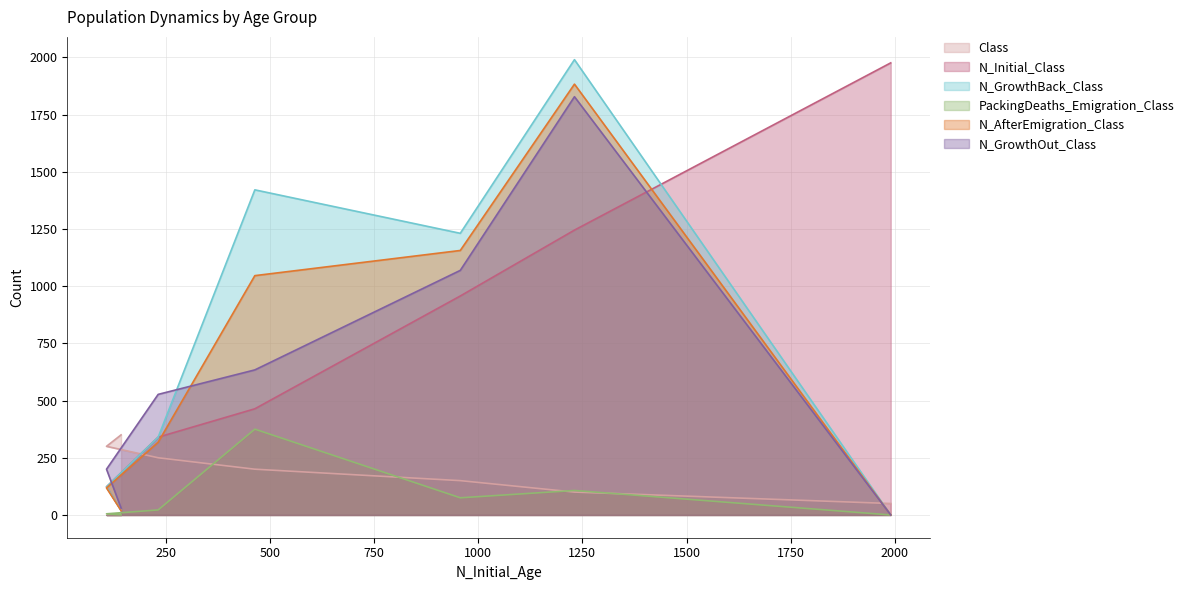

Is it true that N_GrowthOut_Class equals 1874 at 2?

False